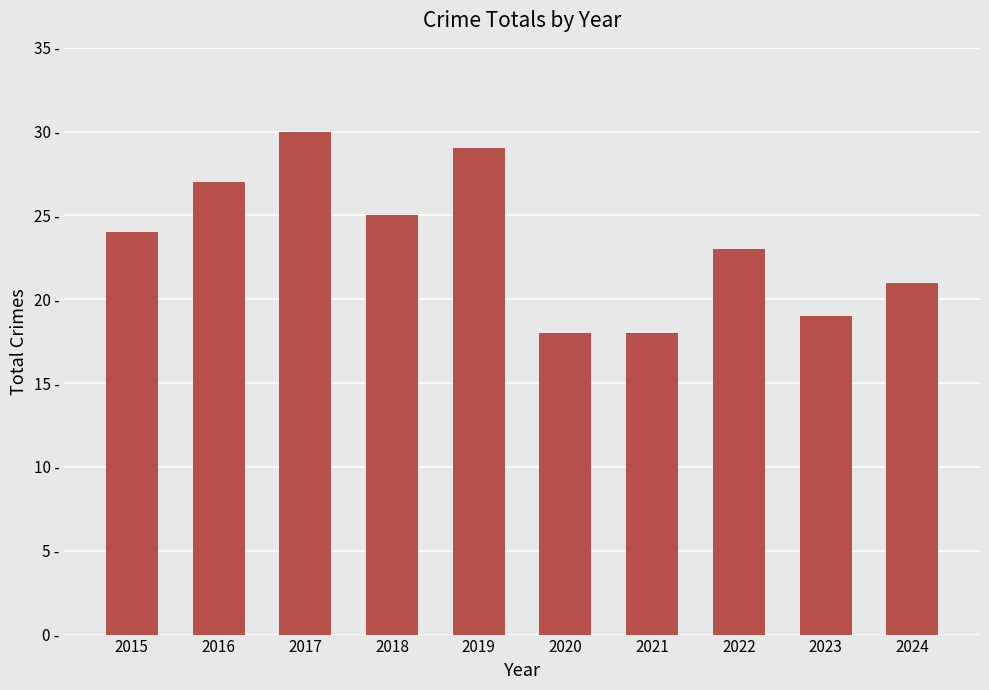

Which label corresponds to the smallest value in the chart?

2020